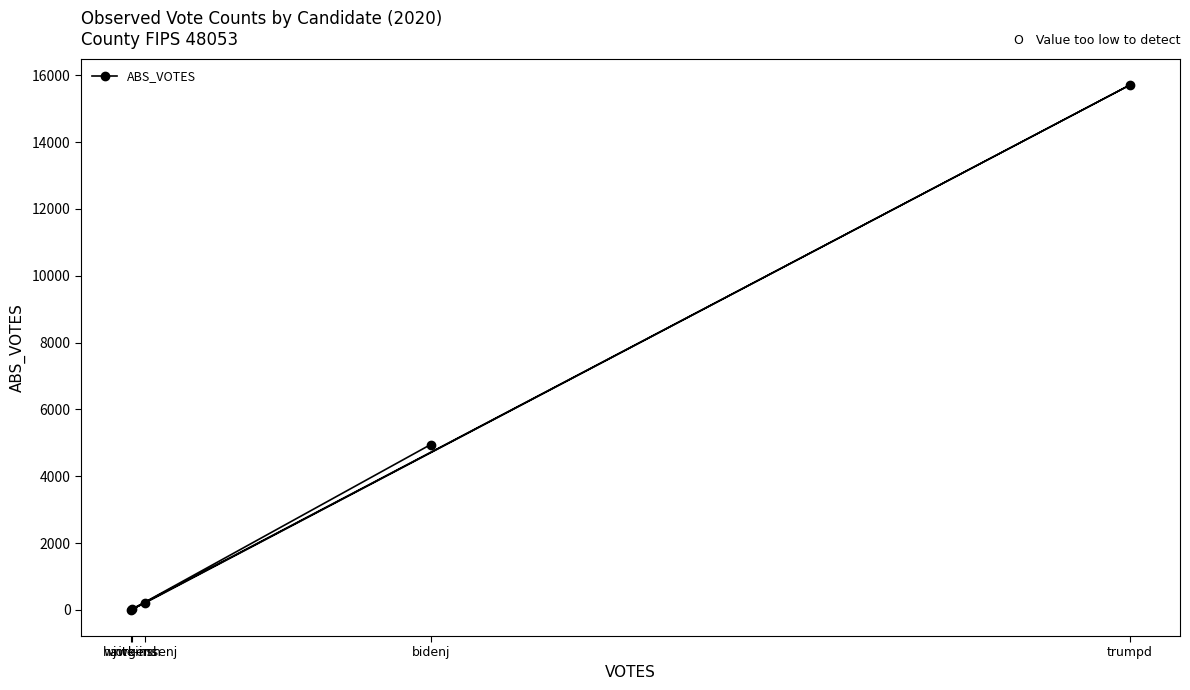

What is the value of the 4th point from the left?

4951